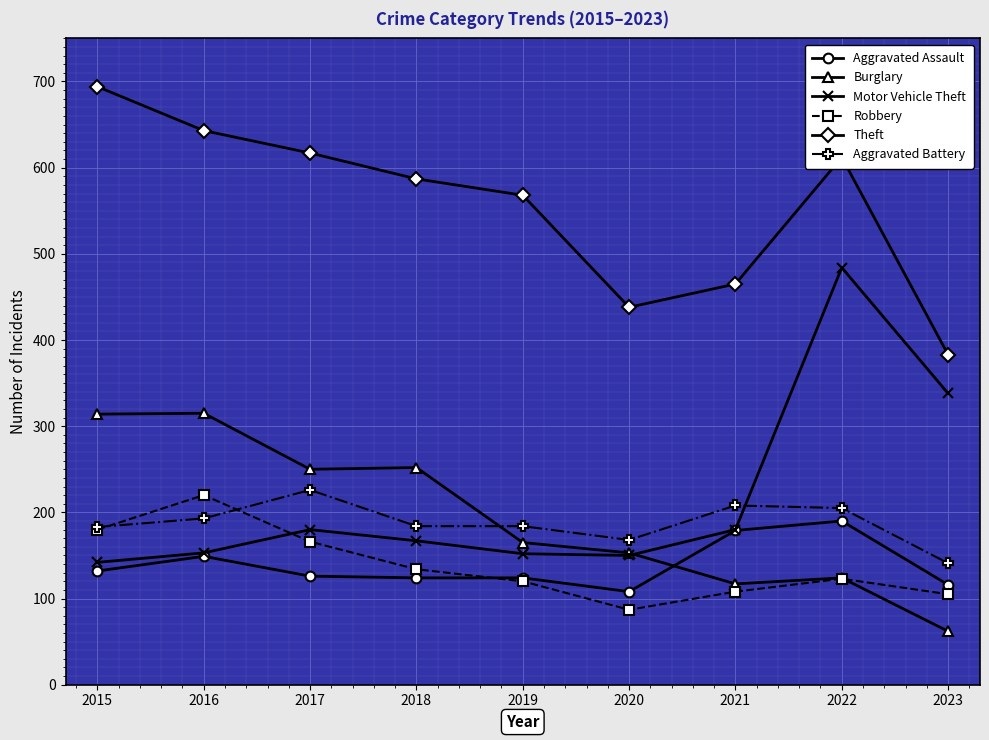

True or false: Aggravated Assault has a value of 124 at 2019.

True